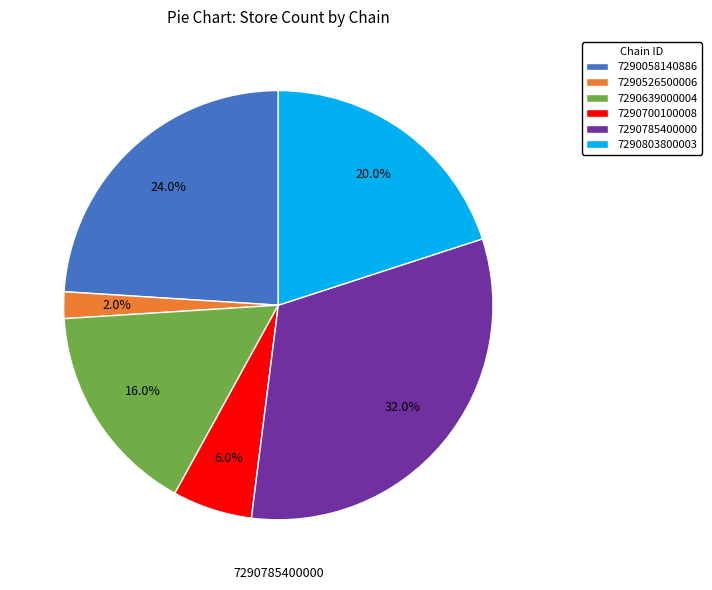

How many segments does this pie chart have?

6